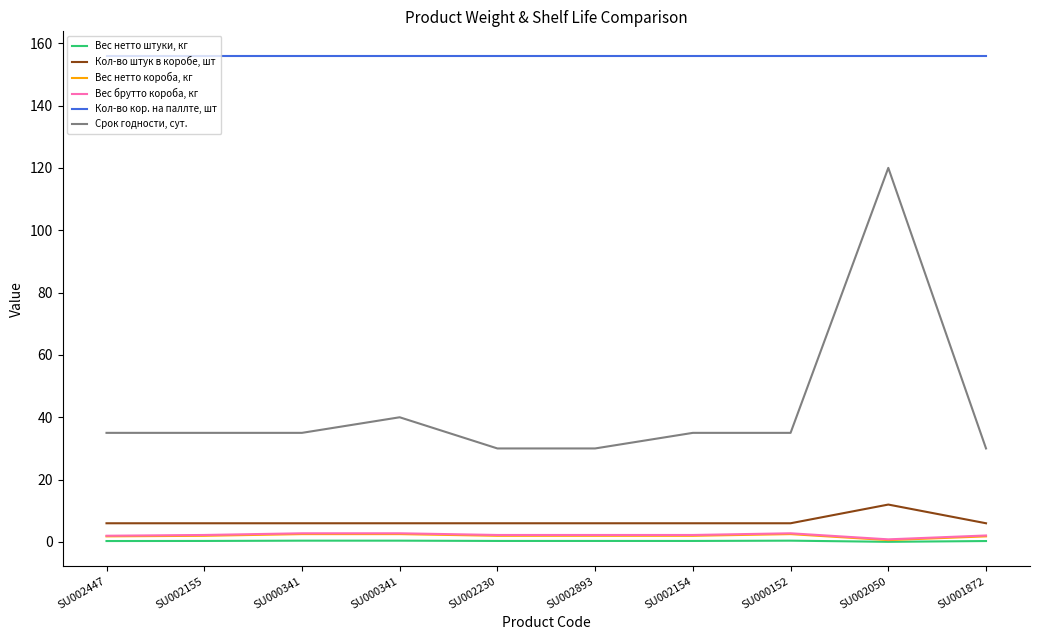

How many lines are shown in the chart?

6